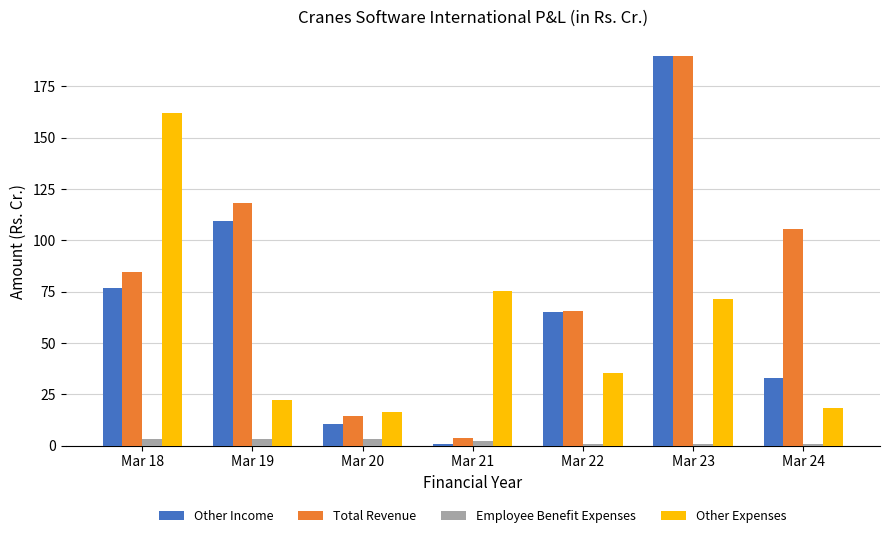

Is the value of Other Income at Mar 19 greater than the value of Other Expenses at Mar 19?

Yes